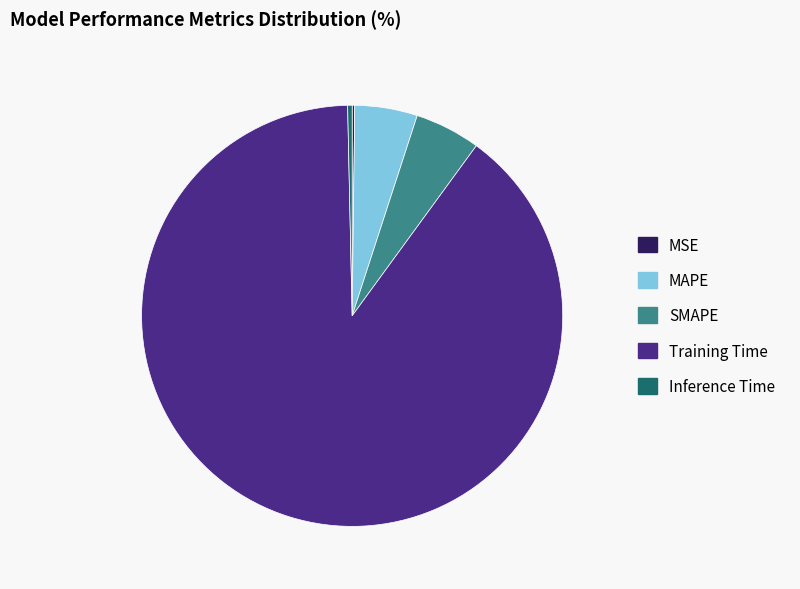

Which slice is the largest?

Training Time